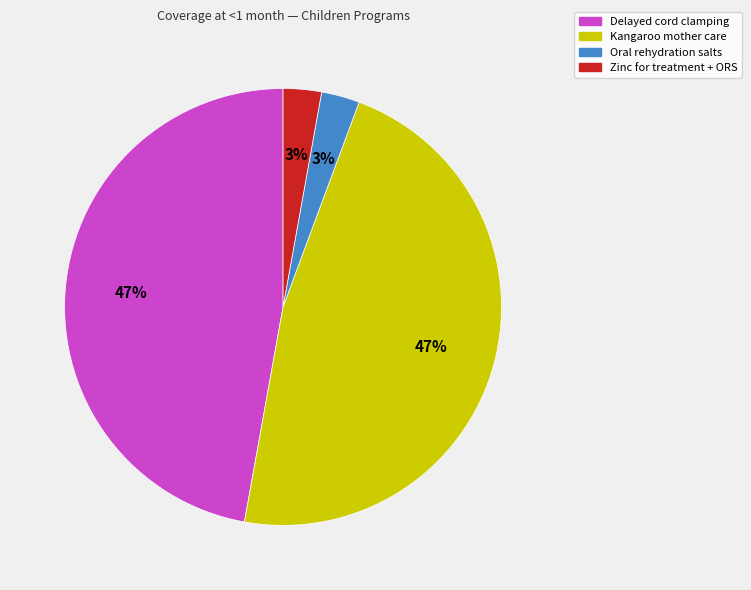

To the nearest percent, what is the average slice percentage?

25%